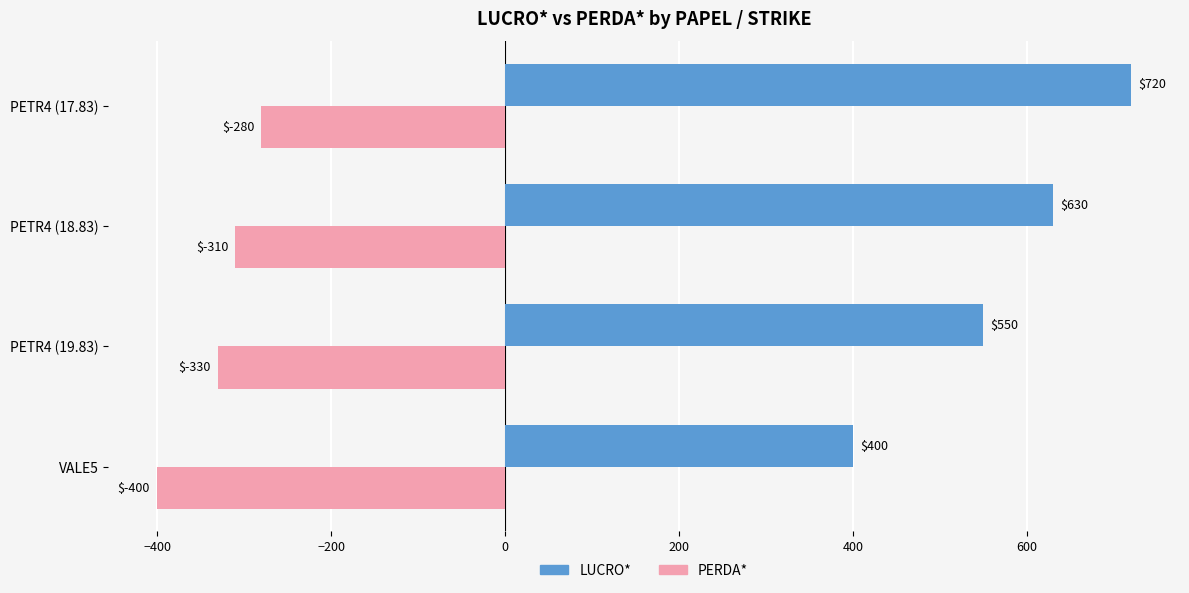

Is the value of LUCRO* at PETR4 (17.83) greater than the value of PERDA* at VALE5?

Yes